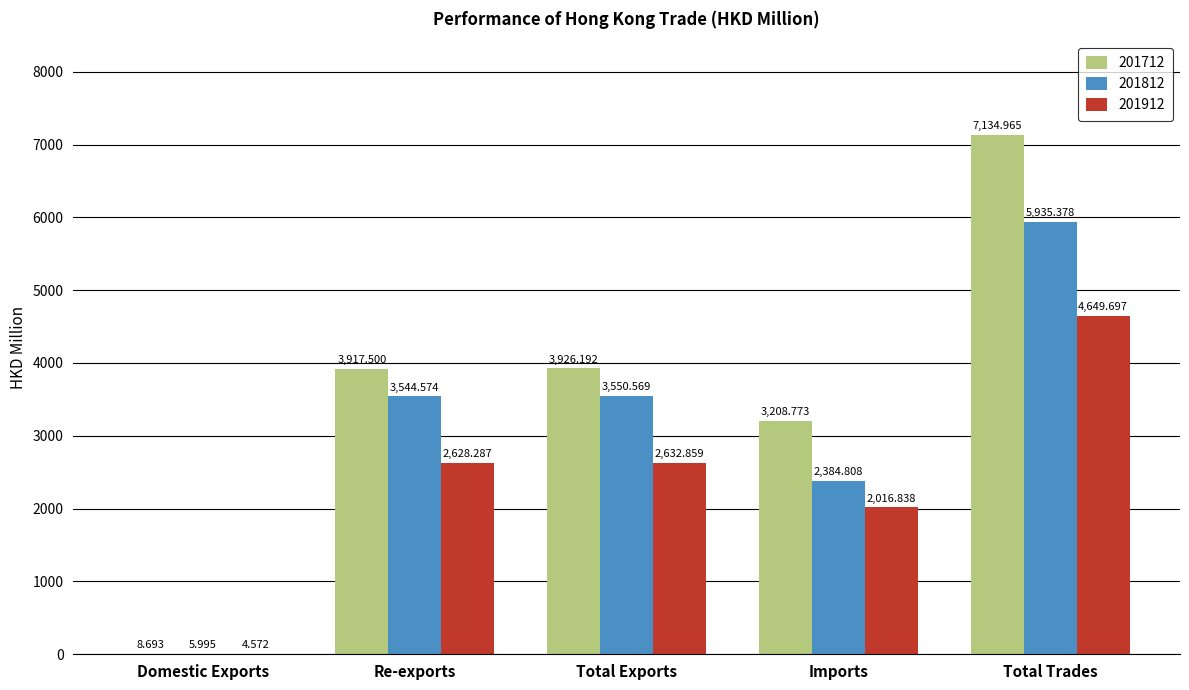

At which category is the sum across all series the highest?

Total Trades